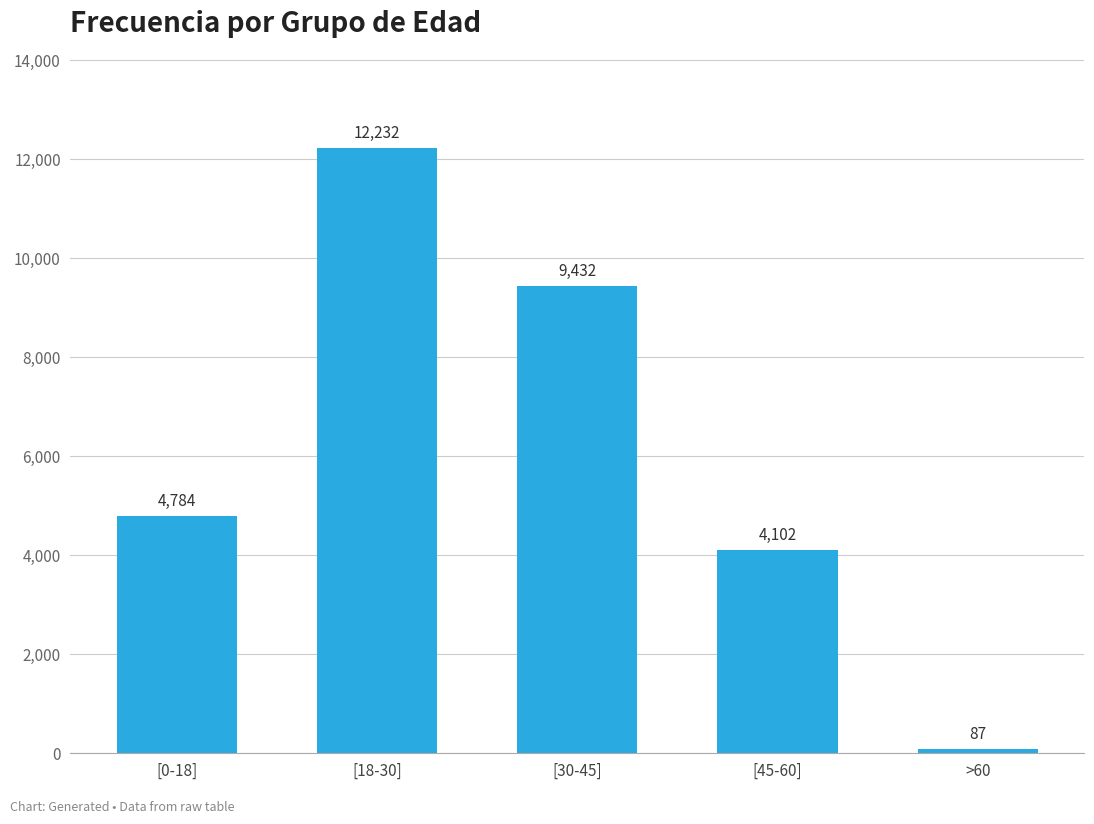

At which category does the chart reach its peak across all series?

[18-30]